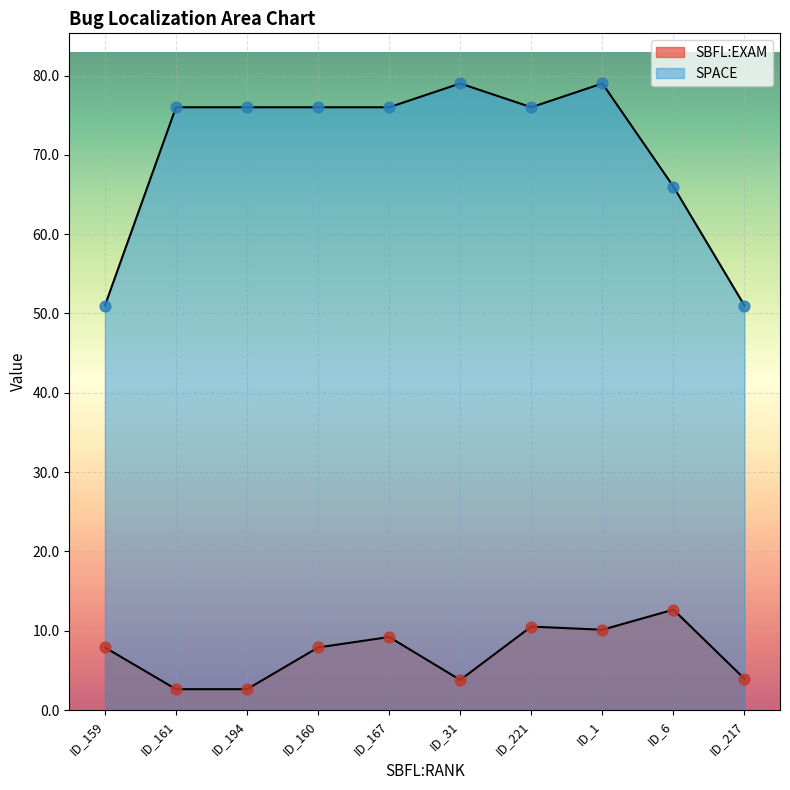

Which series contains the highest Y value?

SPACE